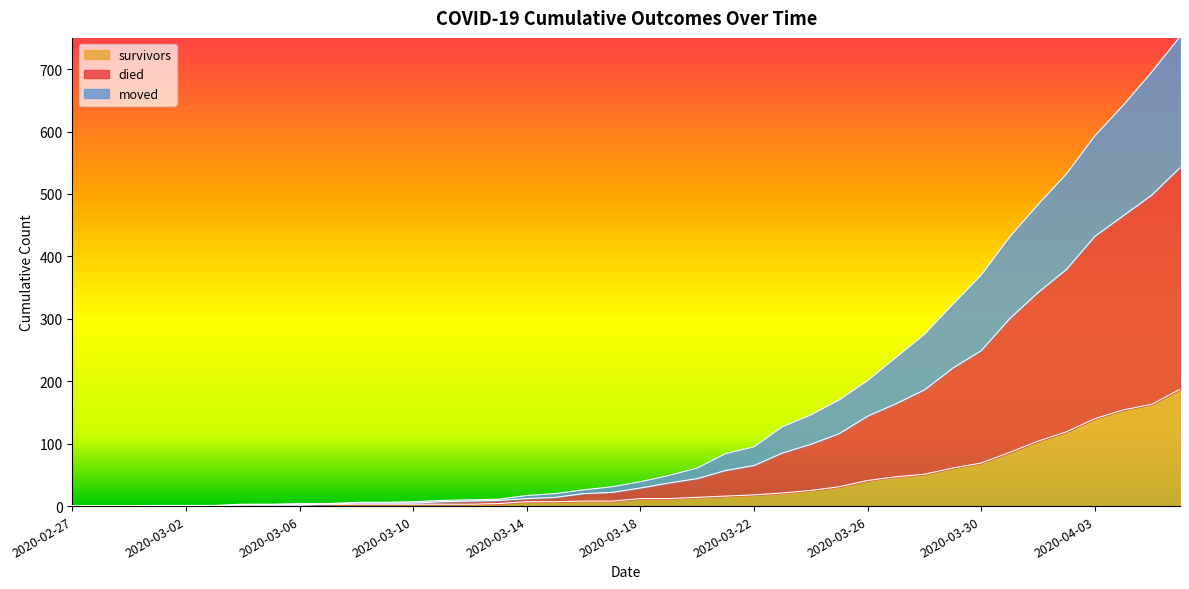

Which series has the largest total across all categories?

died